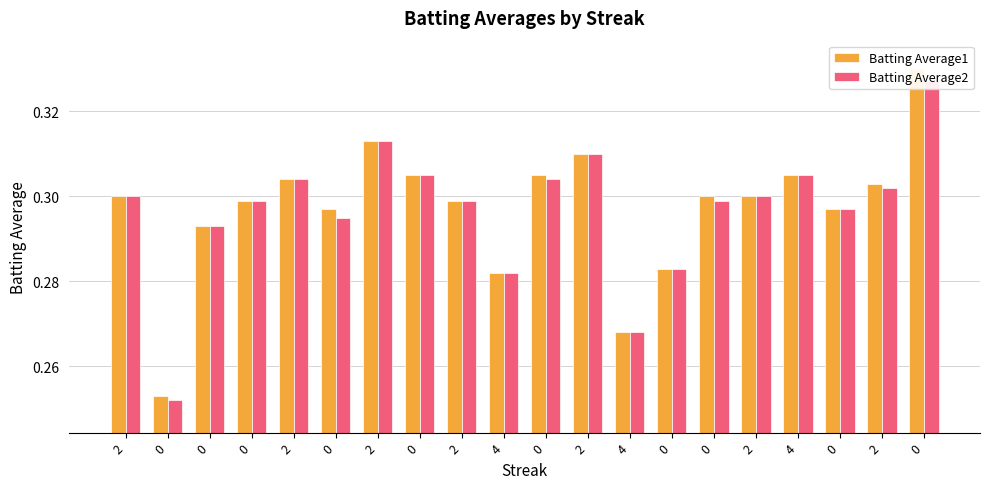

What is the sum of the Batting Average1 values at 0 and 4?

0.6